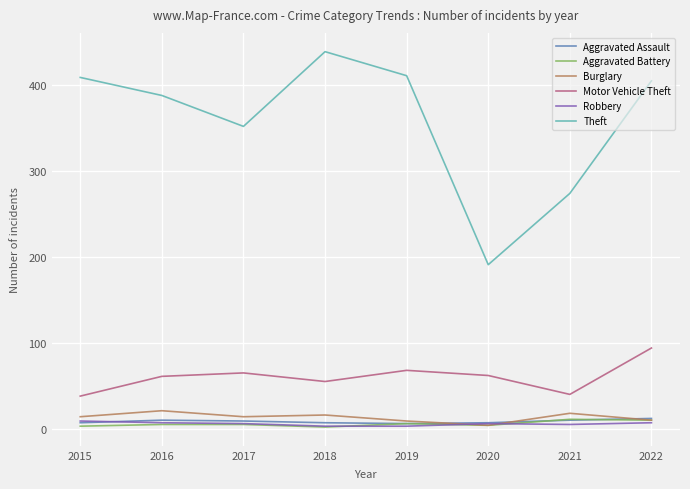

What is the highest value of the Motor Vehicle Theft series?

94